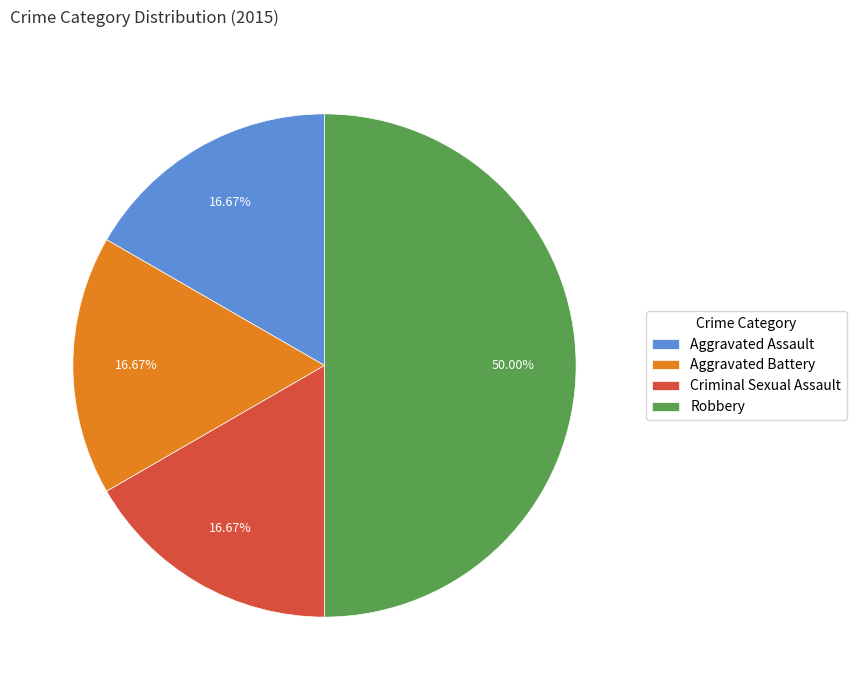

How many segments does this pie chart have?

4